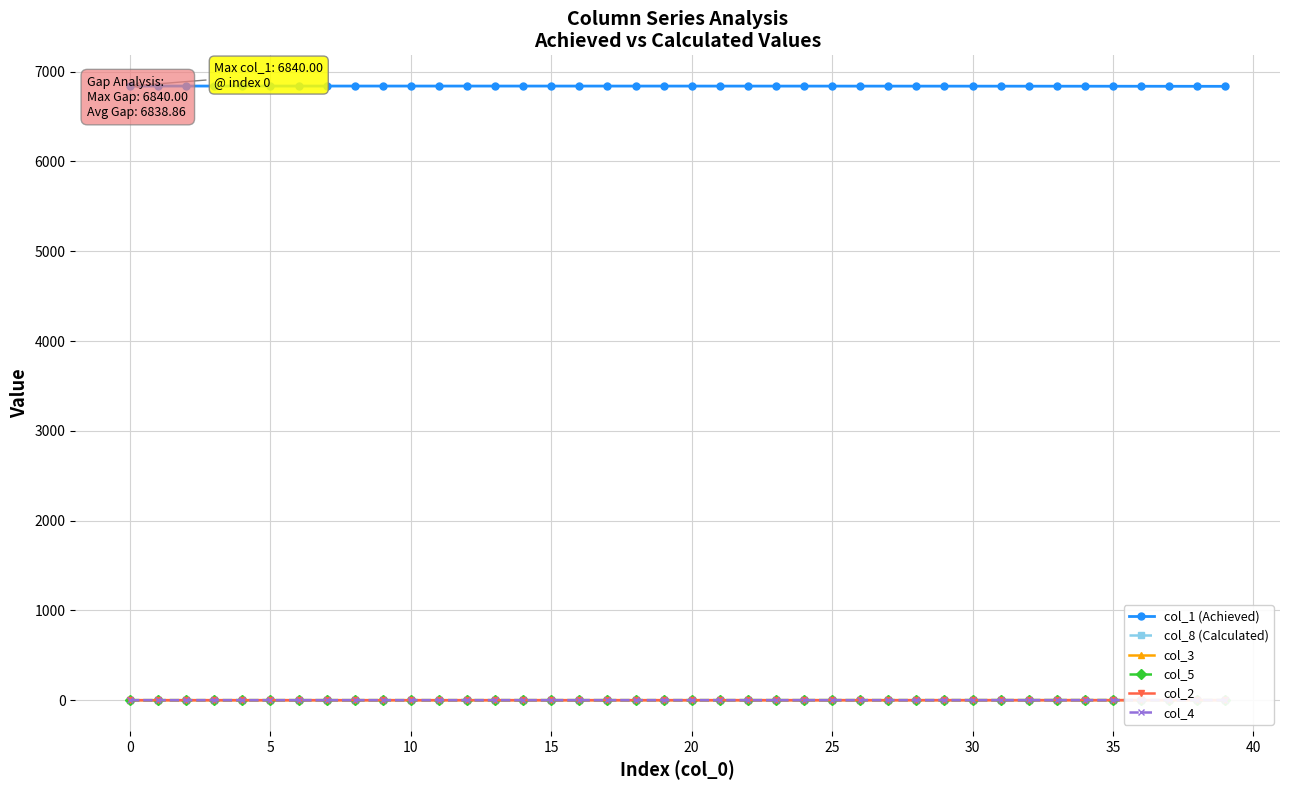

True or false: col_5 has more than 1 interior local peaks.

False